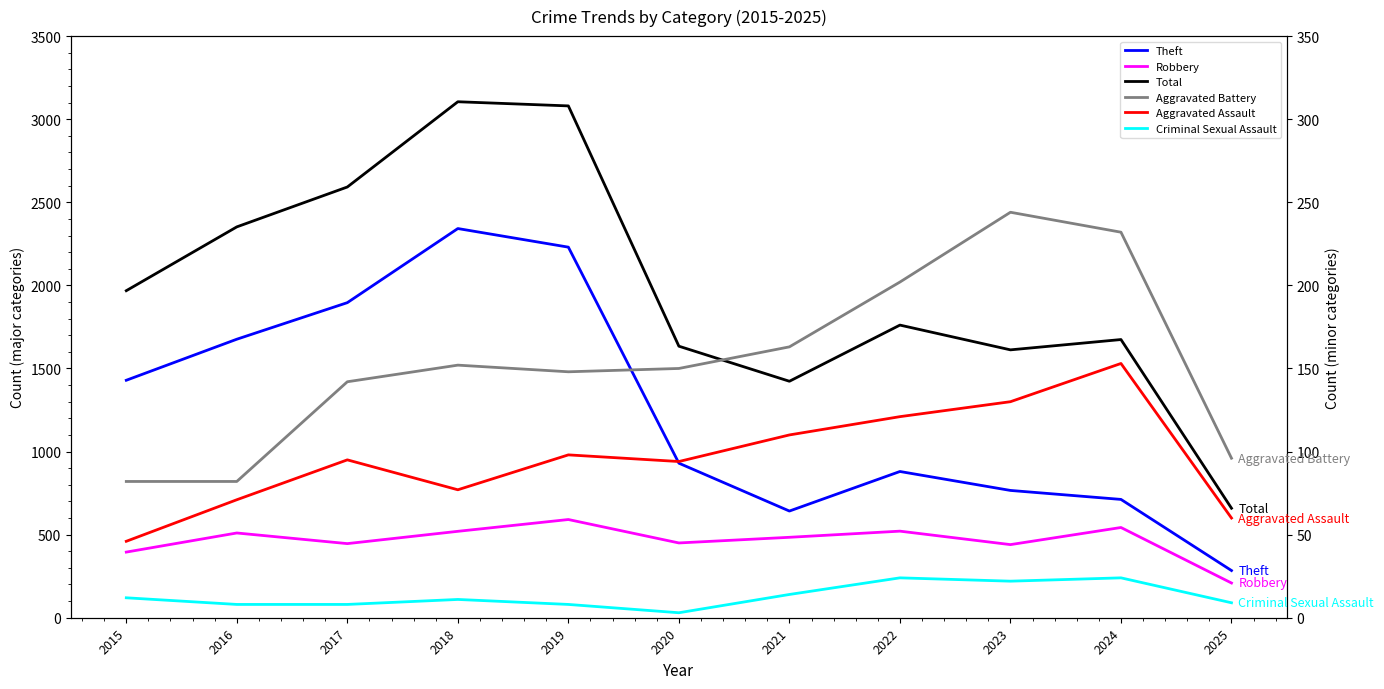

True or false: Theft has more than 2 interior local peaks.

False